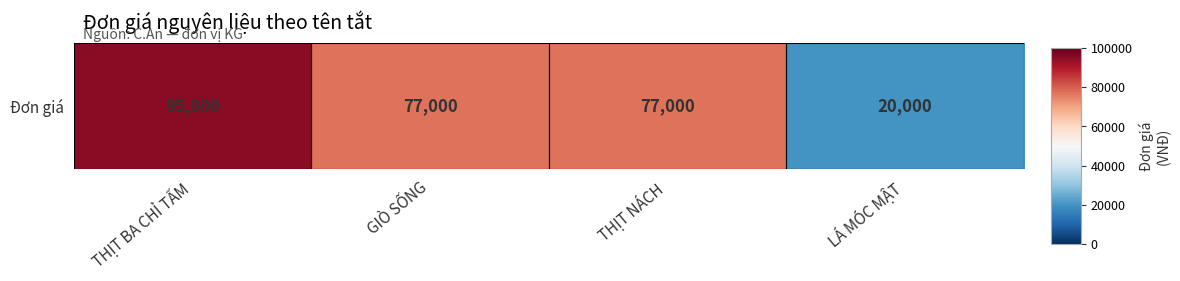

Reading left to right, extract all data points from this chart.

THỊT BA CHỈ TẤM=95000	GIÒ SỐNG=77000	THỊT NÁCH=77000	LÁ MÓC MẬT=20000